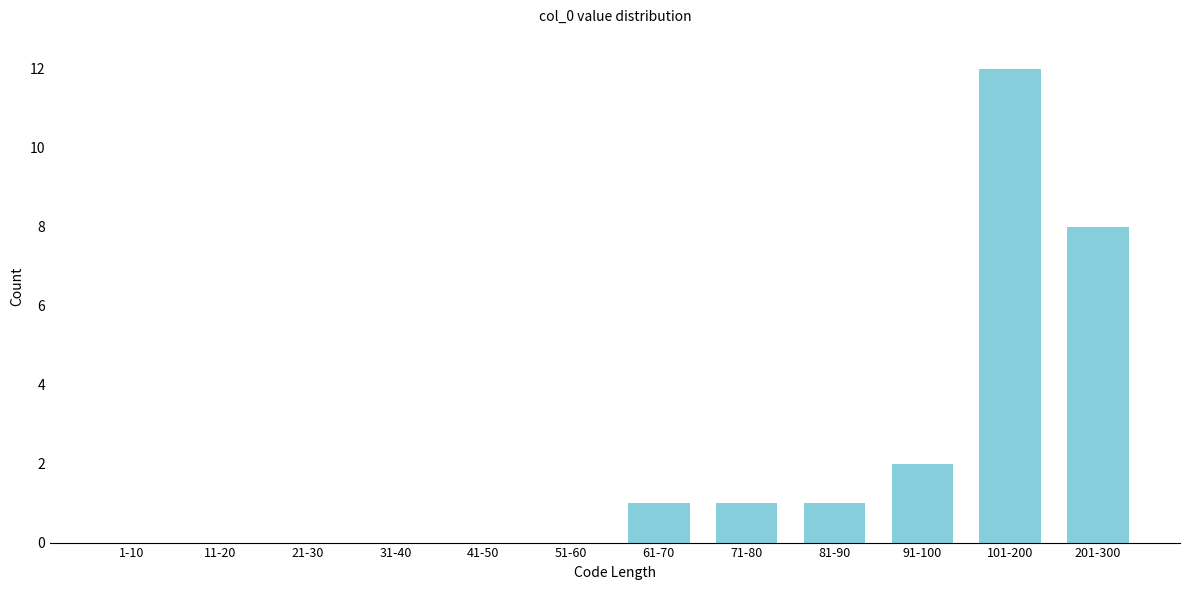

Reading left to right, extract all data points from this chart.

1-10=0	11-20=0	21-30=0	31-40=0	41-50=0	51-60=0	61-70=1	71-80=1	81-90=1	91-100=2	101-200=12	201-300=8